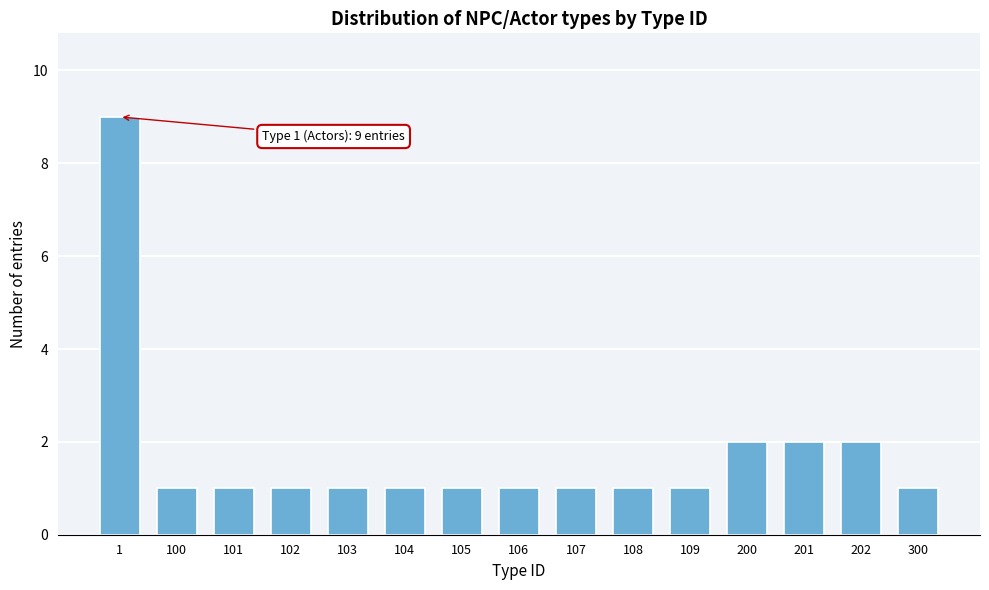

Reading left to right, transcribe all the data shown in this chart.

9	1	1	1	1	1	1	1	1	1	1	2	2	2	1